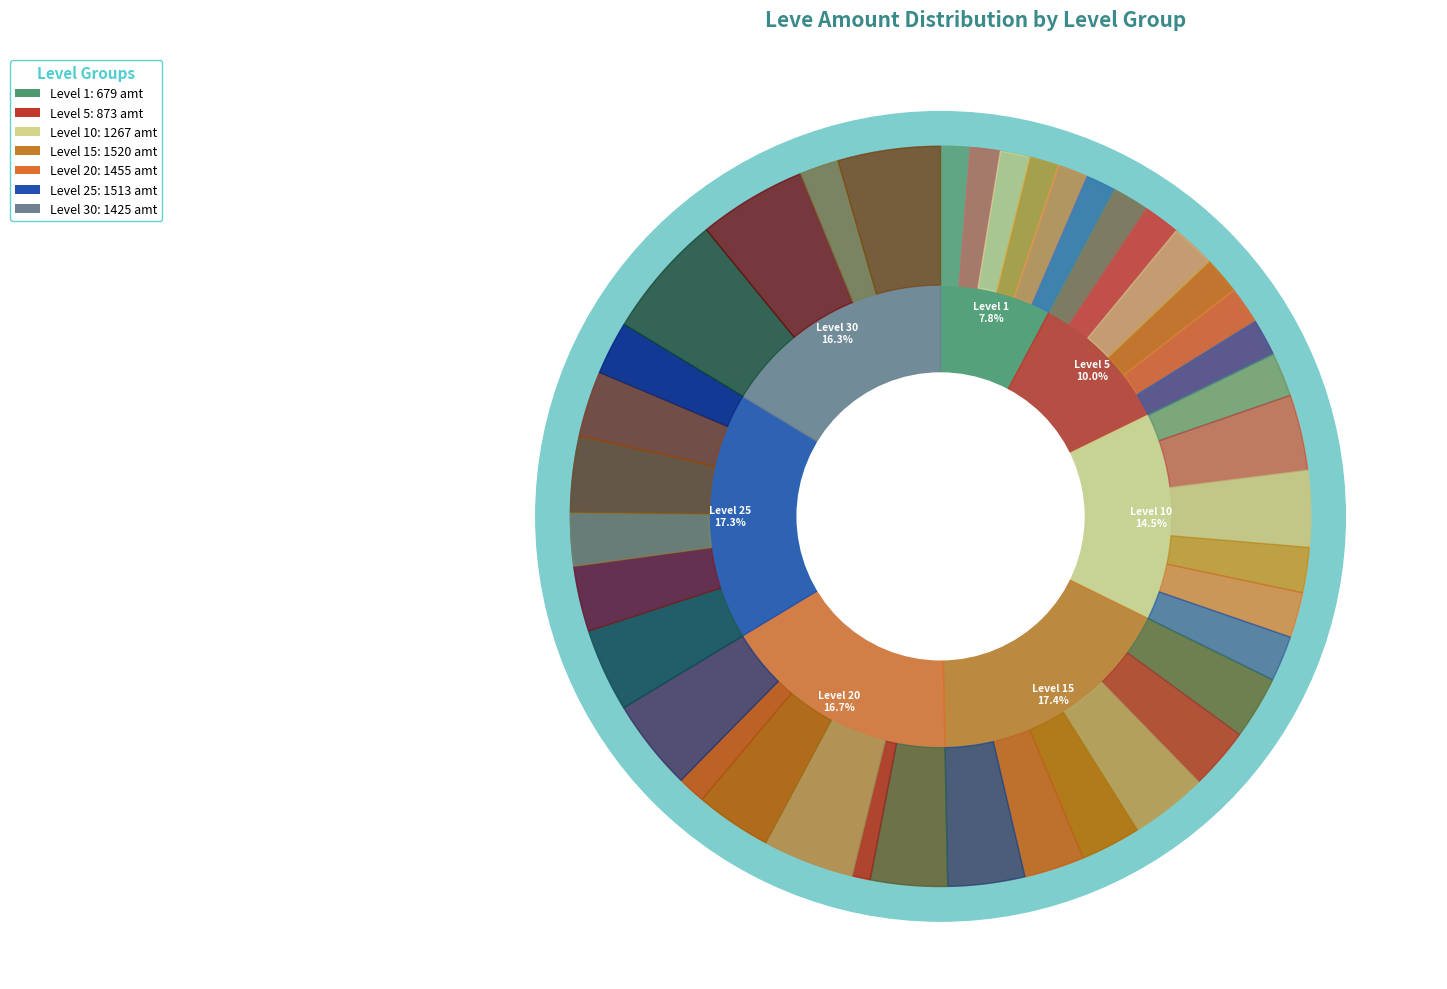

How many slices are in this pie chart?

40